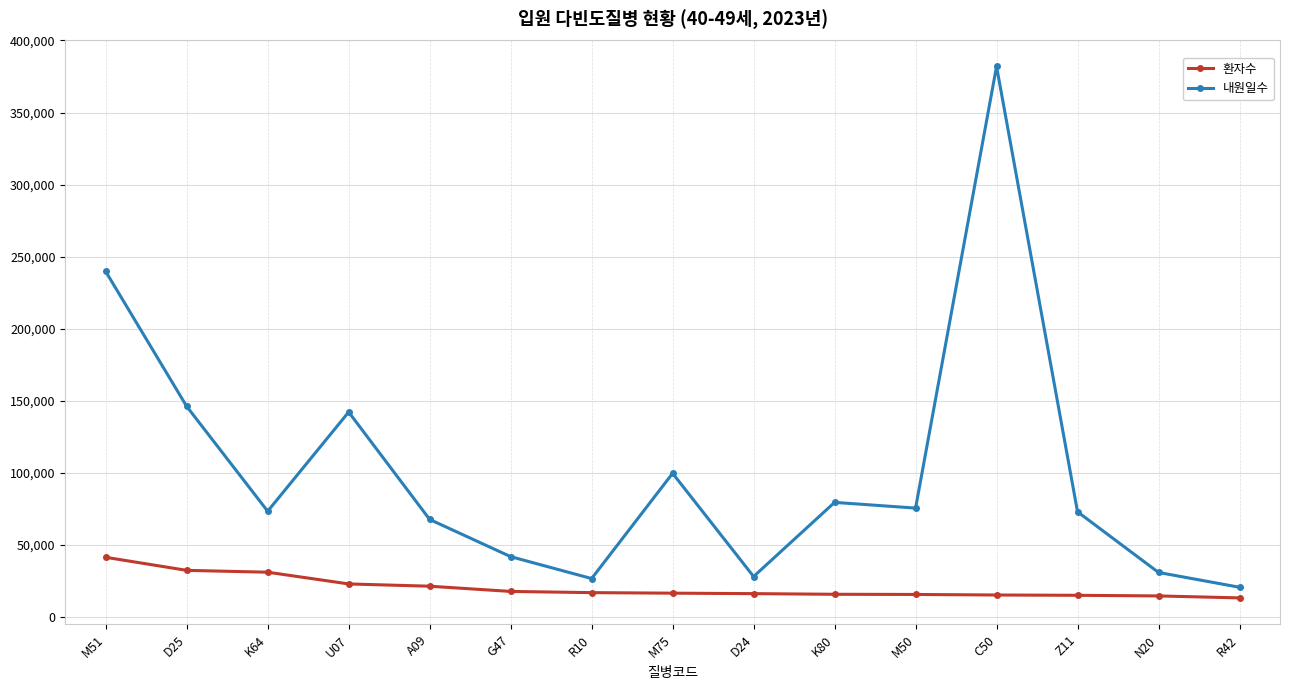

At which label does 환자수 first exceed 16508?

M51